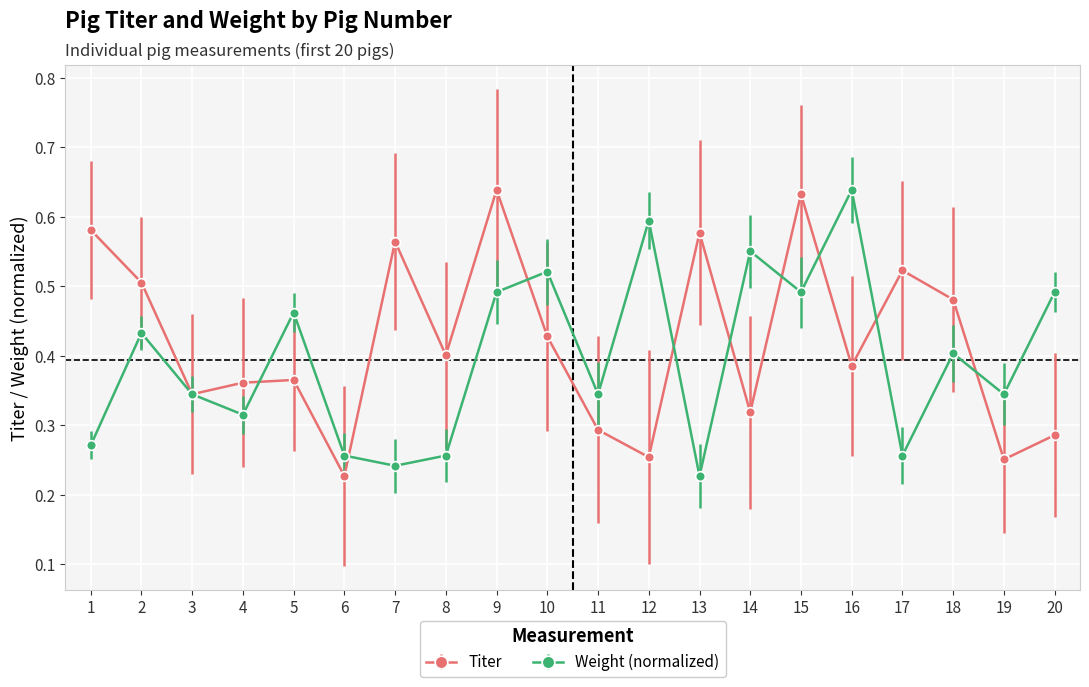

True or false: Titer has more than 0 points higher than both neighbors.

True